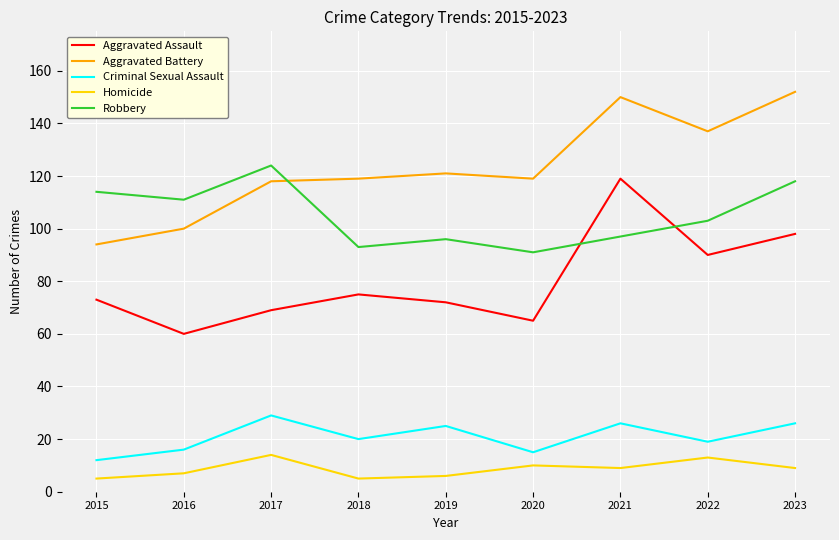

At which category does Robbery reach its first local valley?

2016